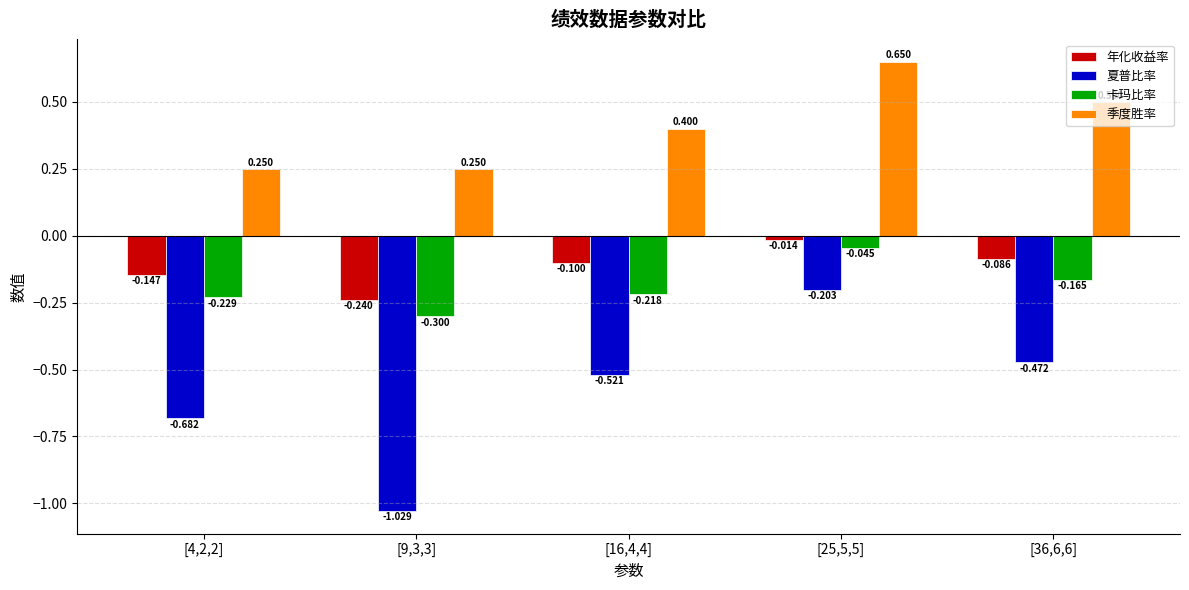

What is the label of the 3rd bar from the right?

[16,4,4]